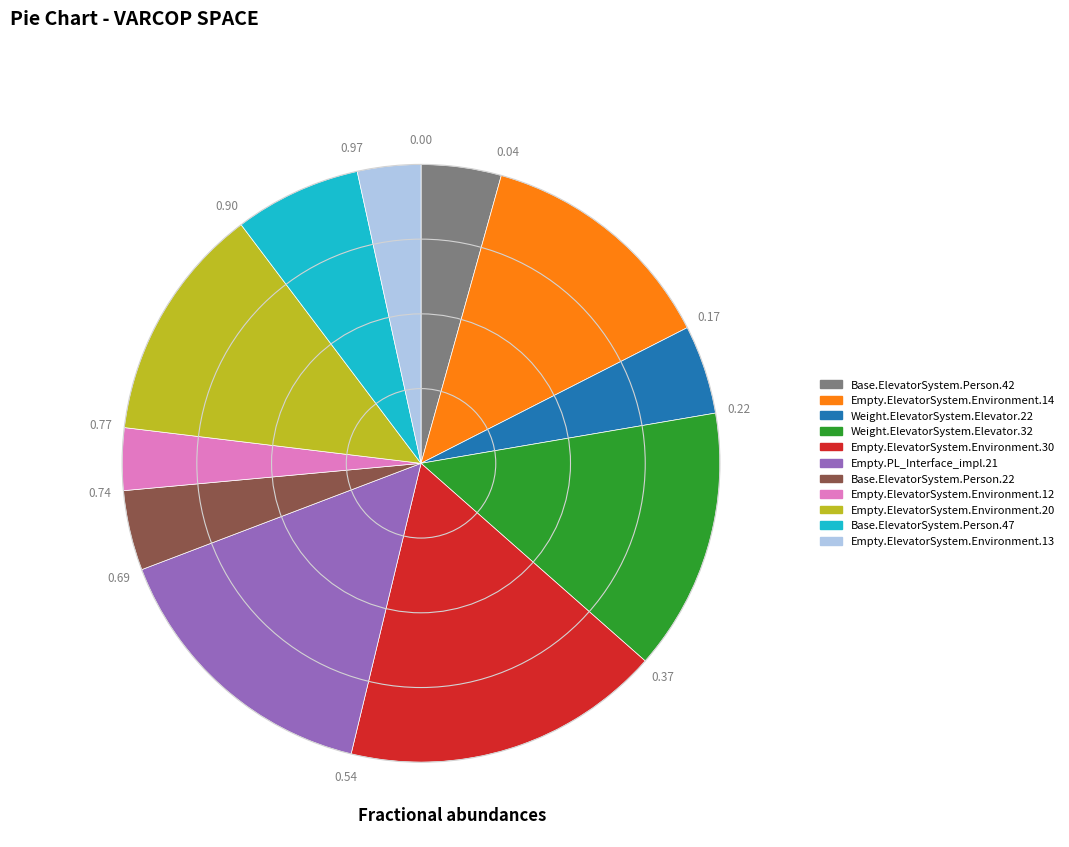

Count the number of slices in the pie.

11